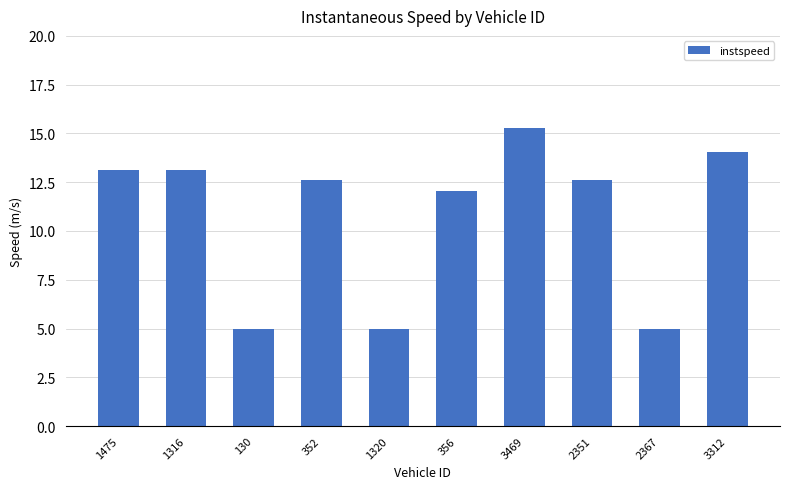

What is the value of the 8th bar from the left?

12.6